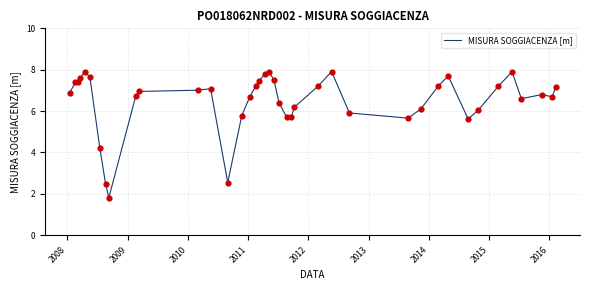

What is the maximum value shown in the chart?

7.9